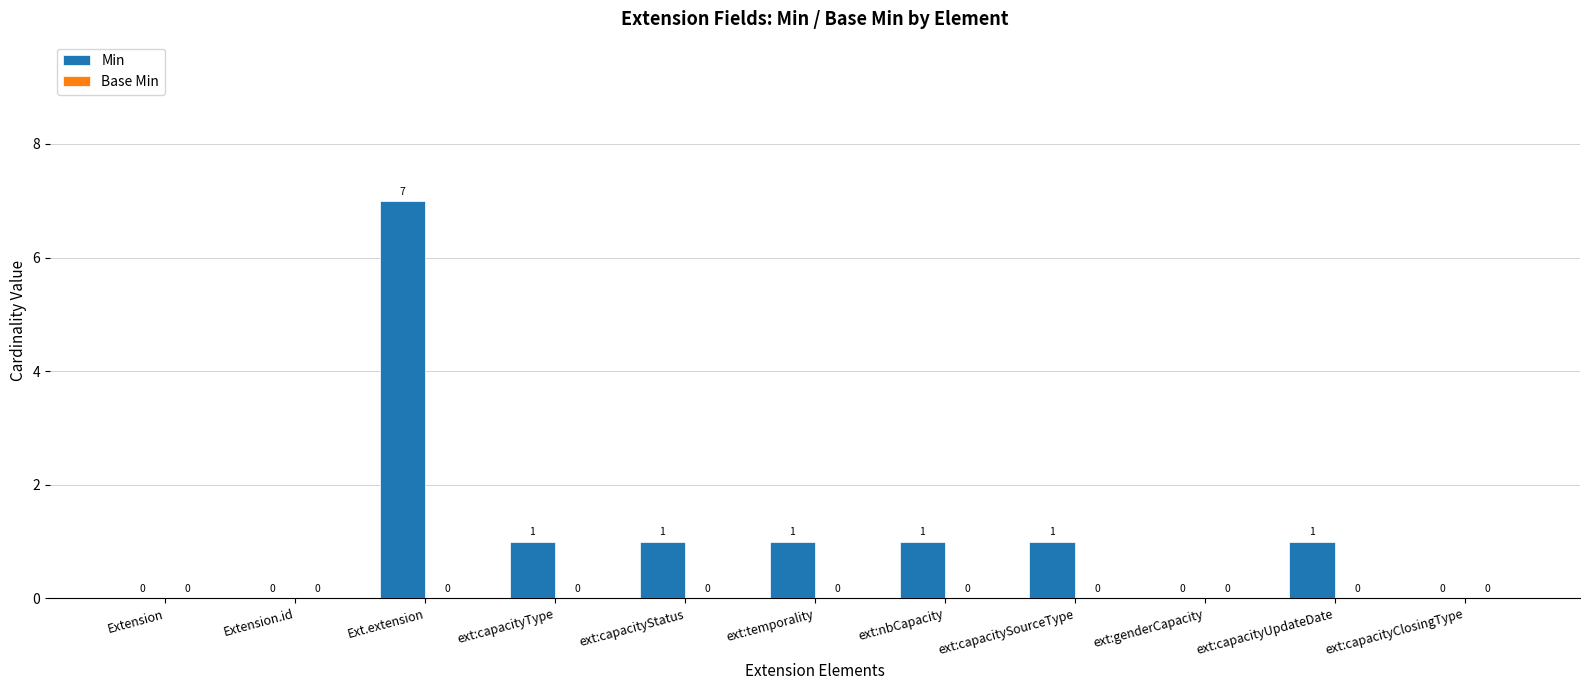

At which label does the data first exceed 1?

Ext.extension